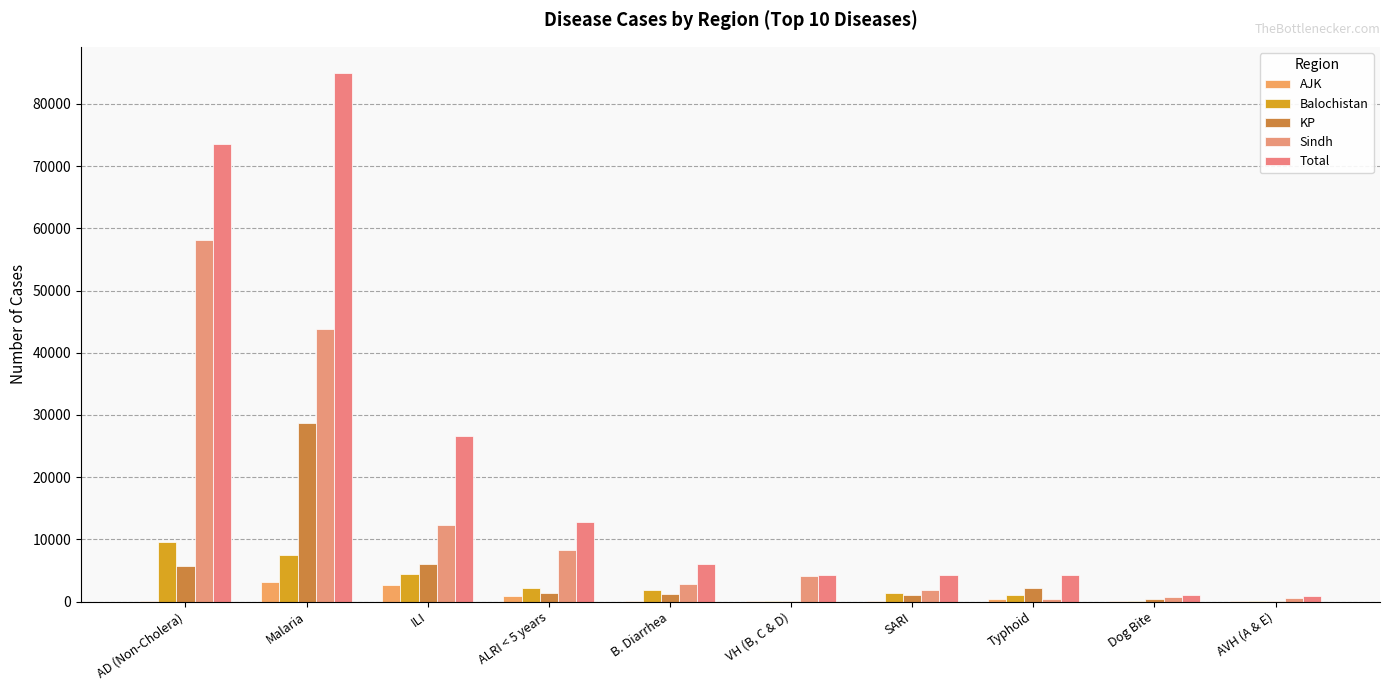

How many series are shown in this chart?

5